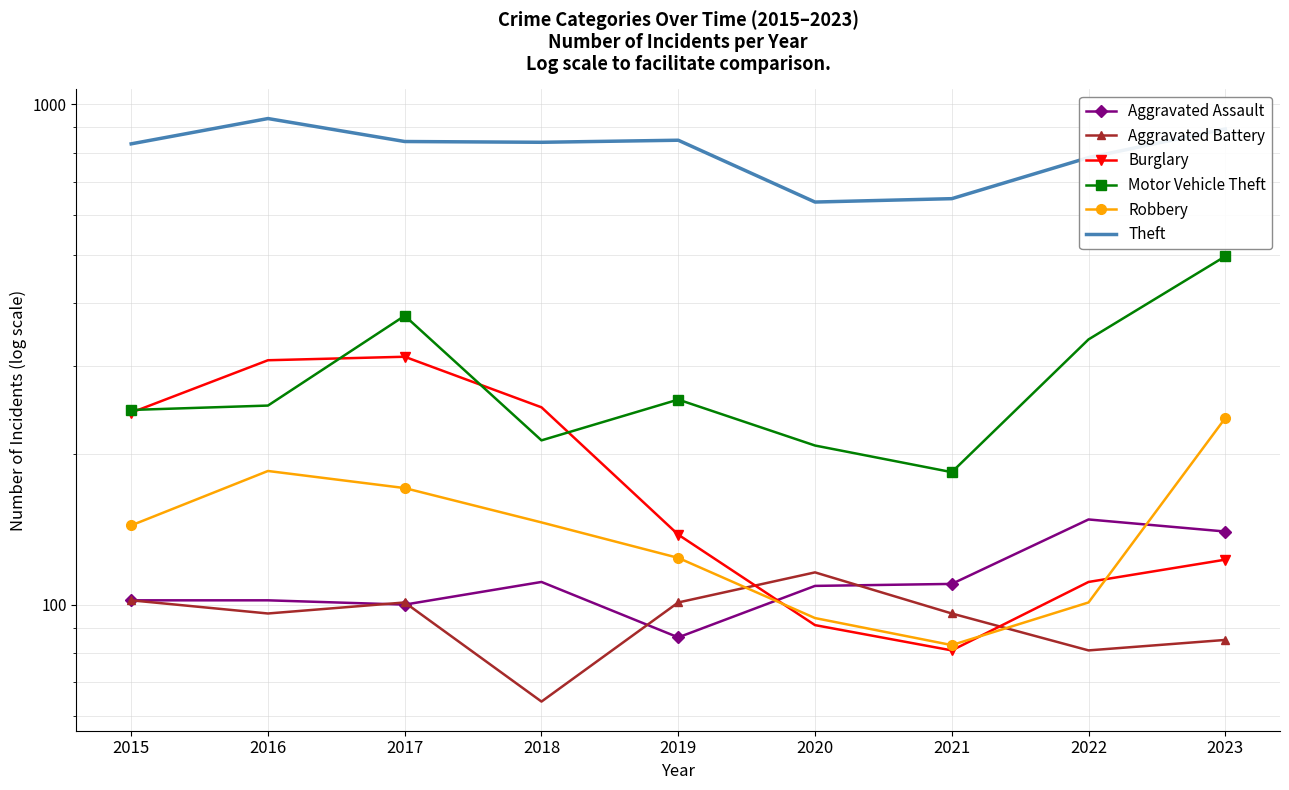

Where is the first local minimum for Aggravated Battery?

2016